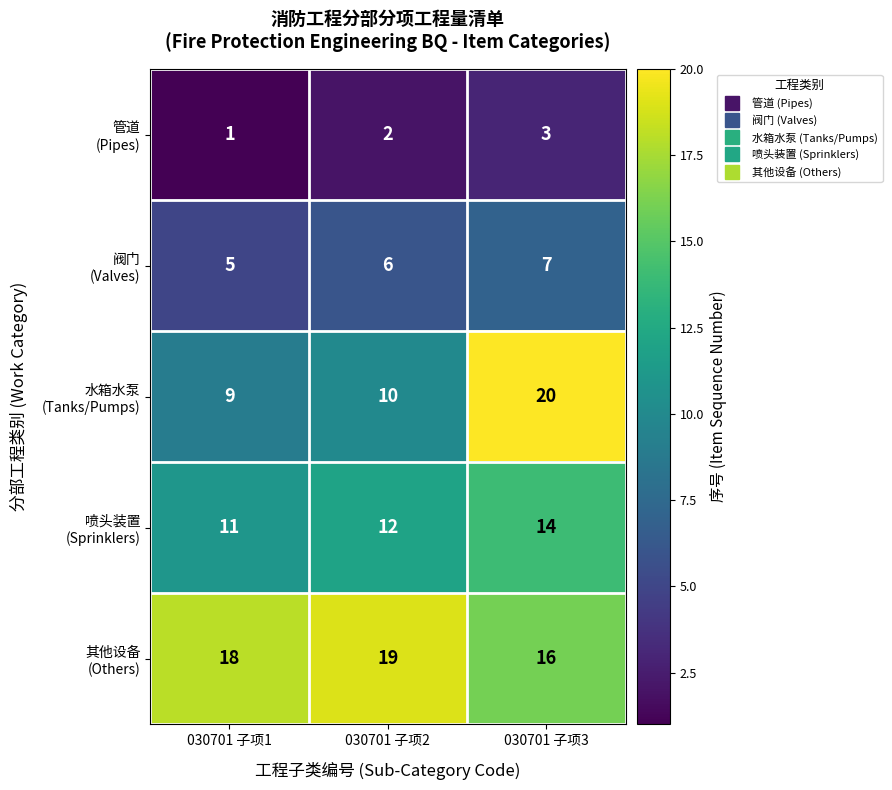

What is the spread (max minus min) of values at 030701 子项2?

17